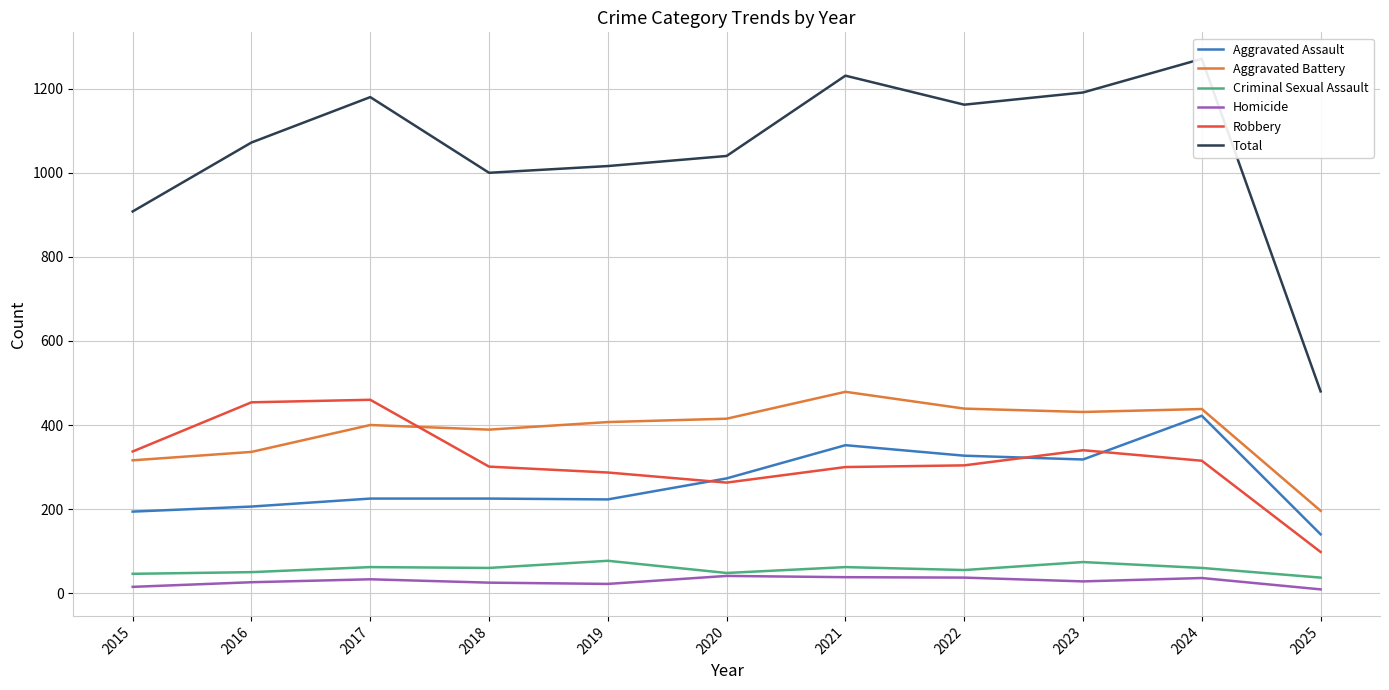

Reading left to right, list all the values displayed in this chart.

Aggravated Assault: 2015=194	2016=206	2017=225	2018=225	2019=223	2020=273	2021=352	2022=327	2023=318	2024=422	2025=140
Aggravated Battery: 2015=316	2016=336	2017=400	2018=389	2019=407	2020=415	2021=479	2022=439	2023=431	2024=438	2025=196
Criminal Sexual Assault: 2015=46	2016=50	2017=62	2018=60	2019=77	2020=48	2021=62	2022=55	2023=74	2024=60	2025=37
Homicide: 2015=15	2016=26	2017=33	2018=25	2019=22	2020=41	2021=38	2022=37	2023=28	2024=36	2025=9
Robbery: 2015=337	2016=454	2017=460	2018=301	2019=287	2020=263	2021=300	2022=304	2023=340	2024=315	2025=98
Total: 2015=908	2016=1072	2017=1180	2018=1000	2019=1016	2020=1040	2021=1231	2022=1162	2023=1191	2024=1271	2025=480